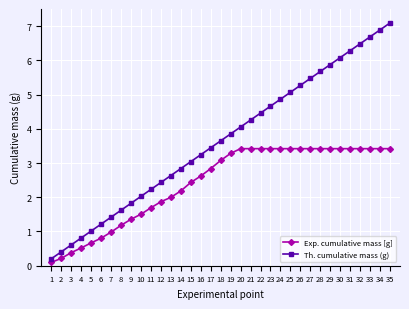

How many lines are shown in the chart?

2